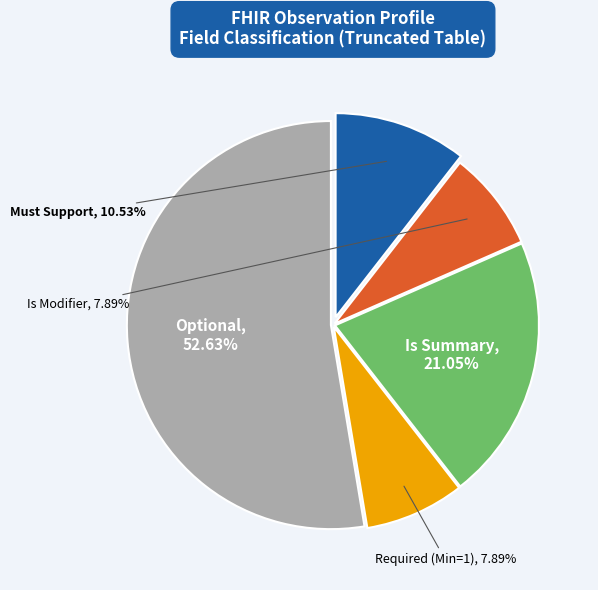

Does any single category account for the majority?

Yes